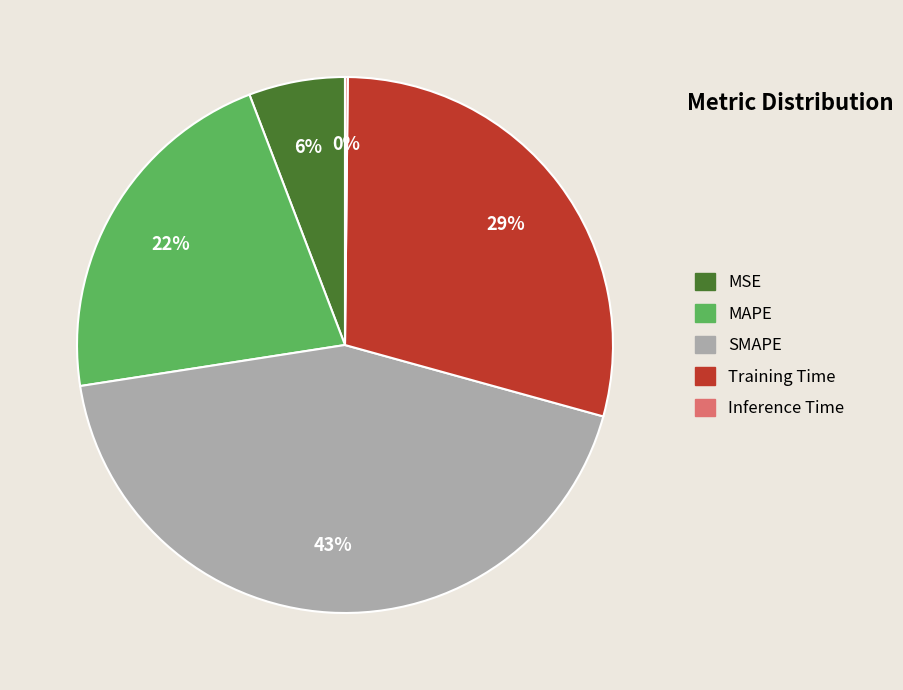

To the nearest percent, what is the average slice percentage?

20%